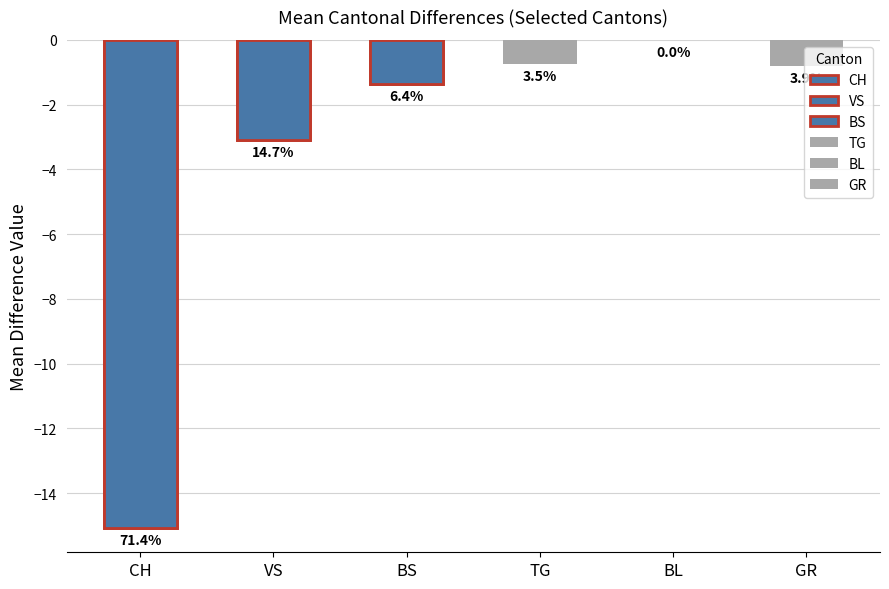

Is the value of TG at 35 greater than the value of BS at 6?

No